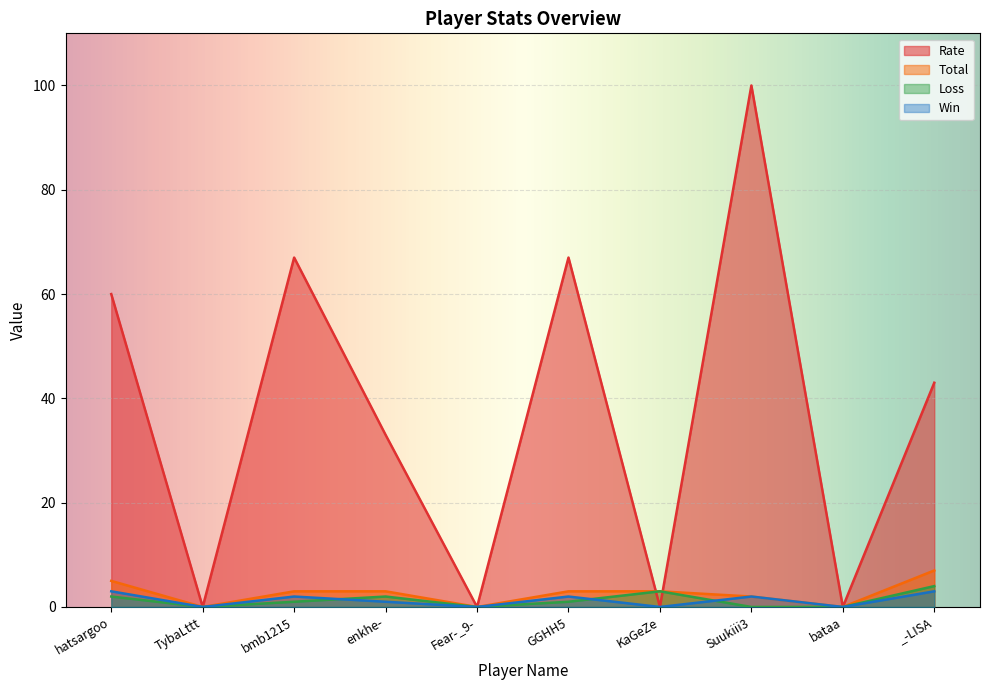

What position from the right is bmb1215?

8